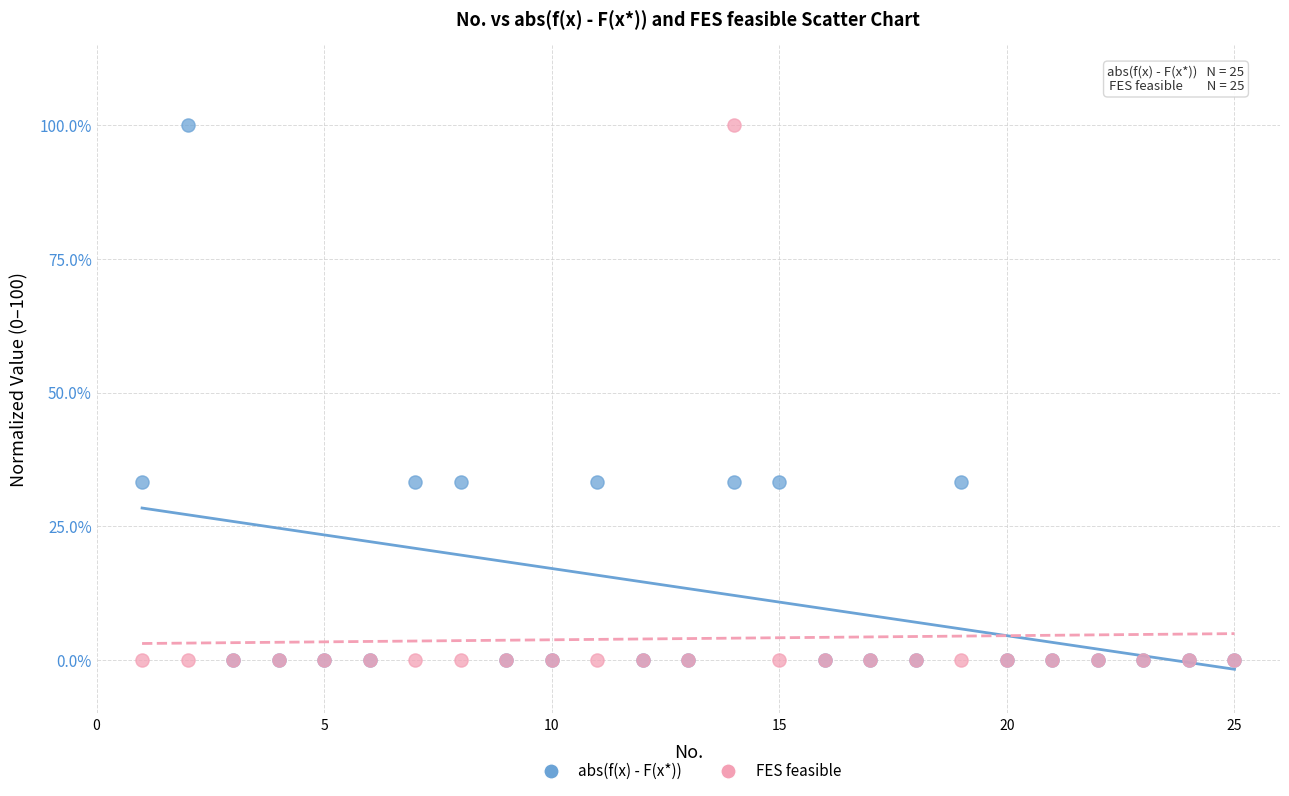

What are all the series names shown in the legend?

abs(f(x) - F(x*)), FES feasible